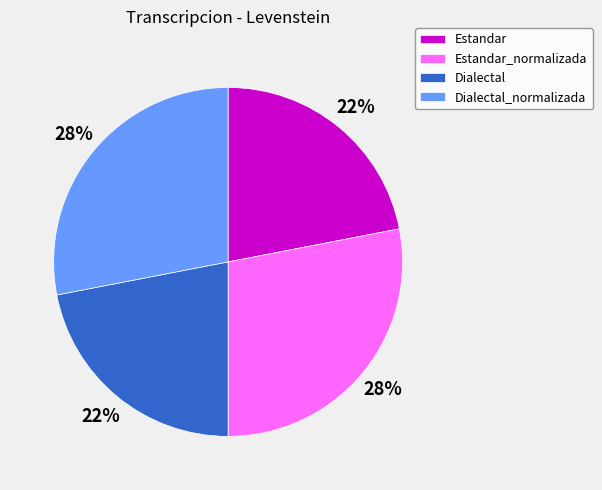

To the nearest percent, what percentage of the pie is Dialectal?

22%